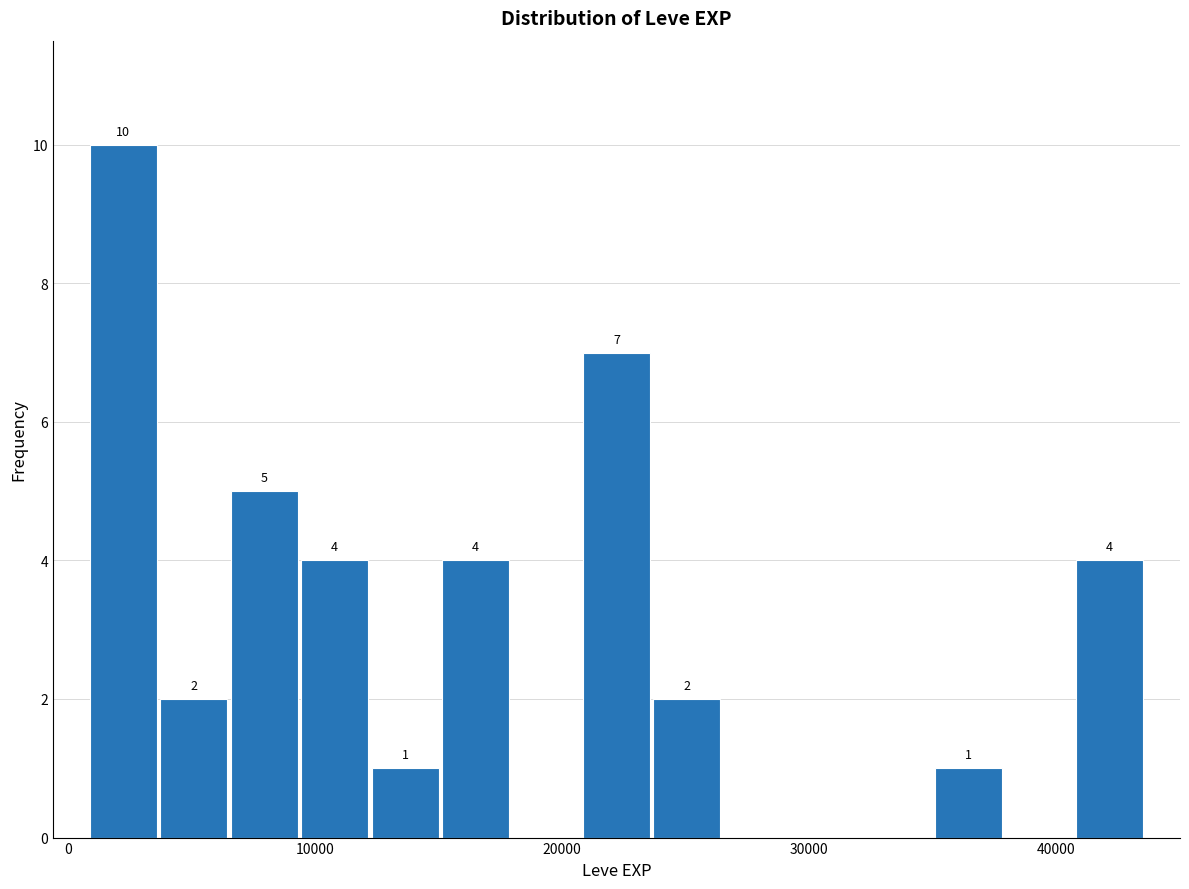

Read against the x-axis, roughly where is the centre of the tallest bar?

2000